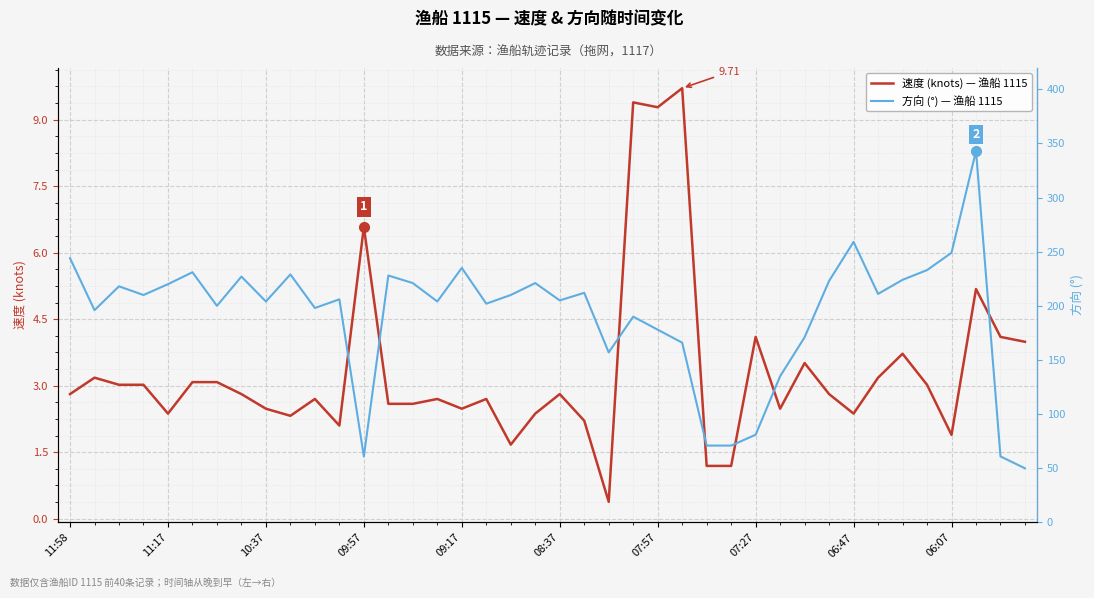

The 速度 (knots) — 渔船 1115 series shows 2.8 at 11:58. True or false?

True